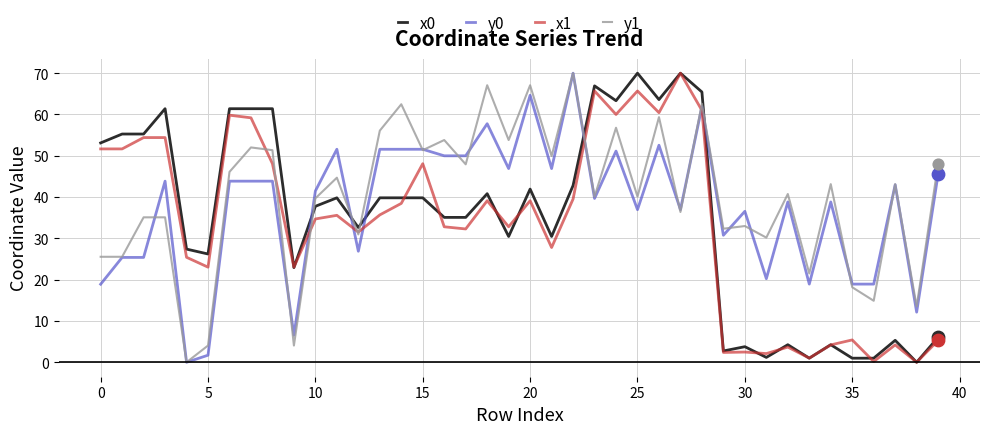

At how many categories does at least one series exceed 4?

40